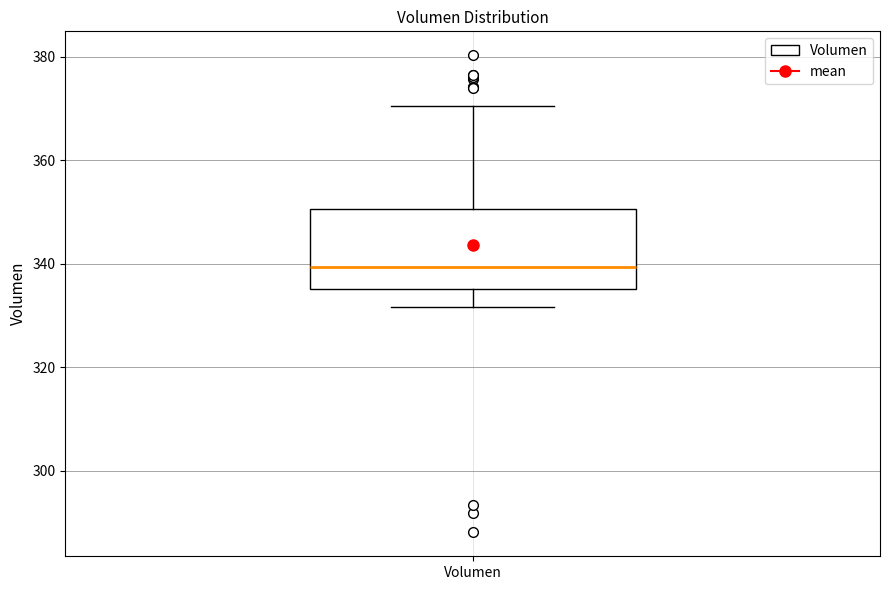

Where is the upper edge of the box for Volumen on the y-axis? The values are not printed on the chart, so give them approximately, as read against the axis.

350